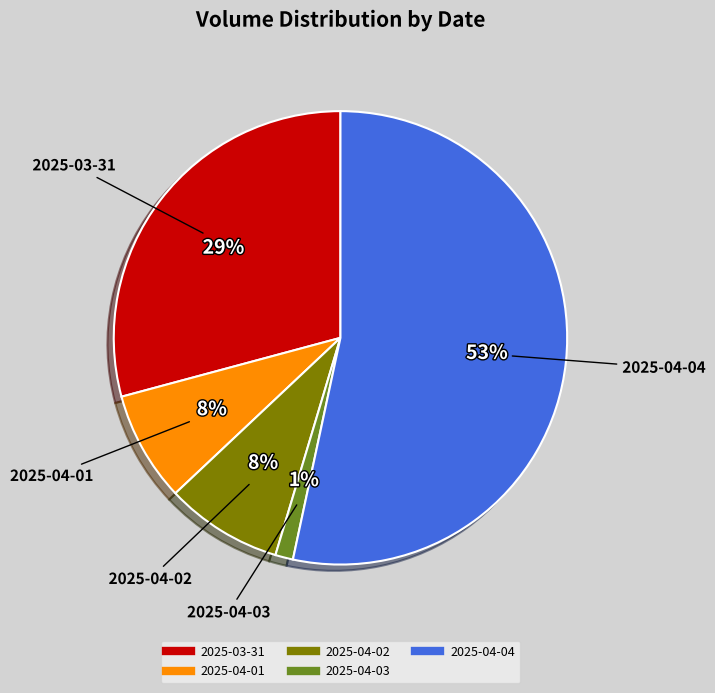

How many slices are in this pie chart?

5